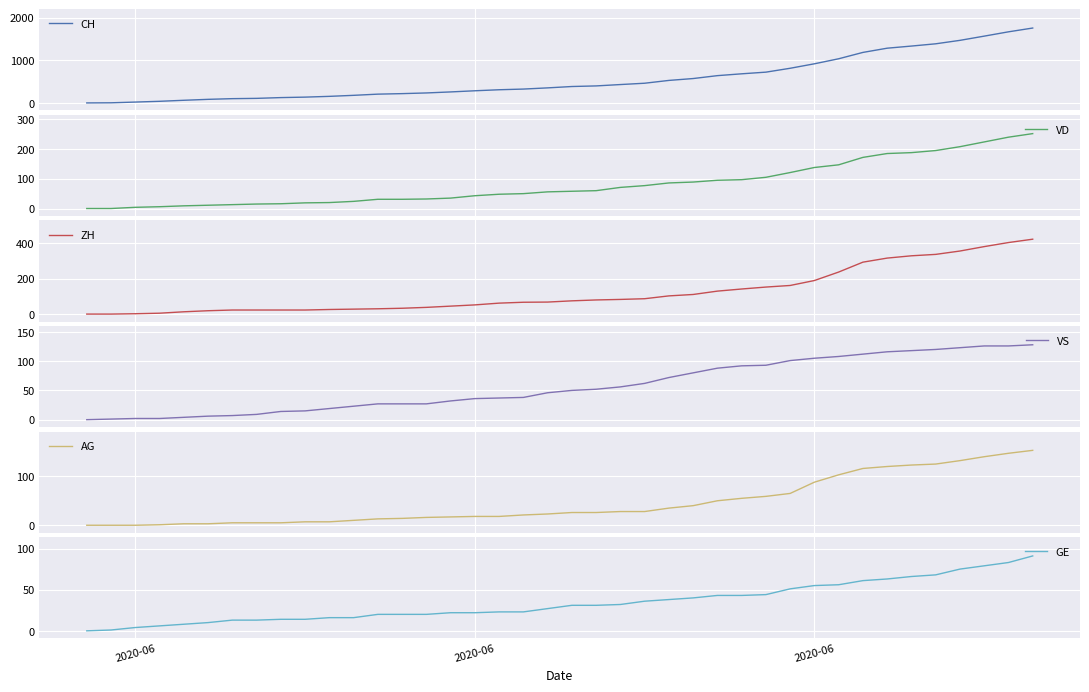

What is the highest value of the CH series?

1757